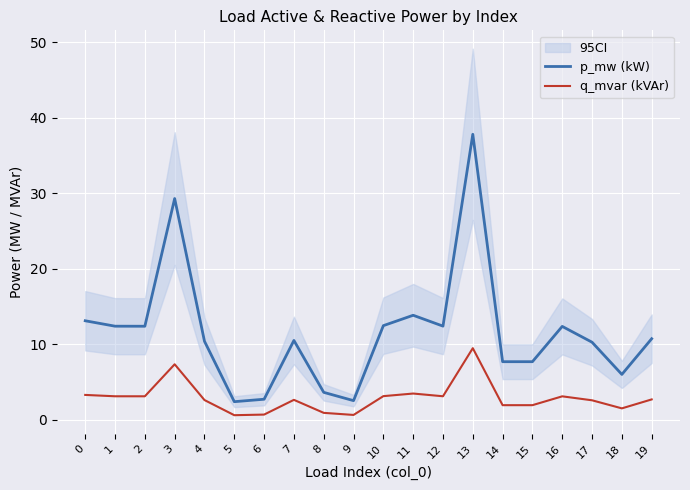

Which series has the largest range (max minus min)?

p_mw (kW)